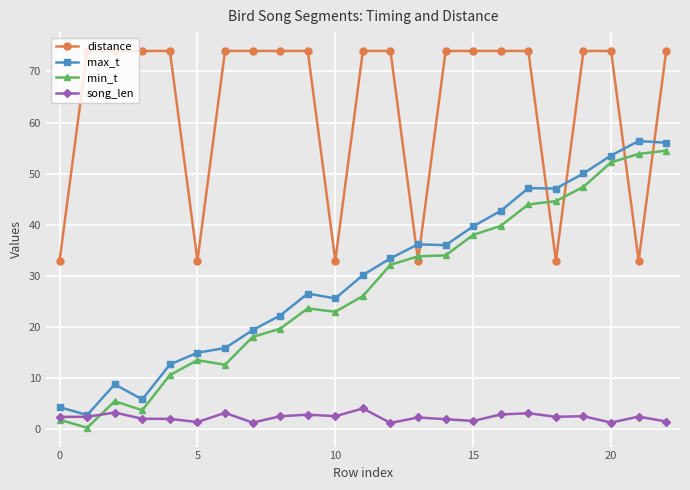

After their last crossing, which series has the higher values: max_t or distance?

distance